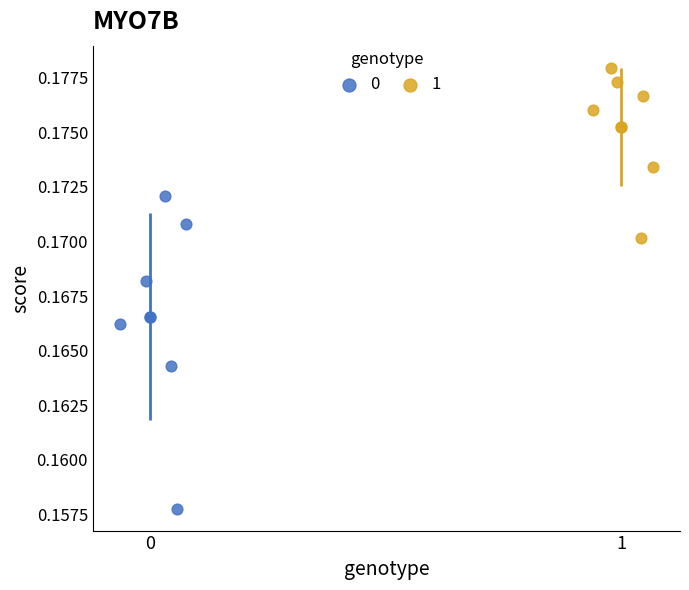

Which series contains the highest Y value?

1